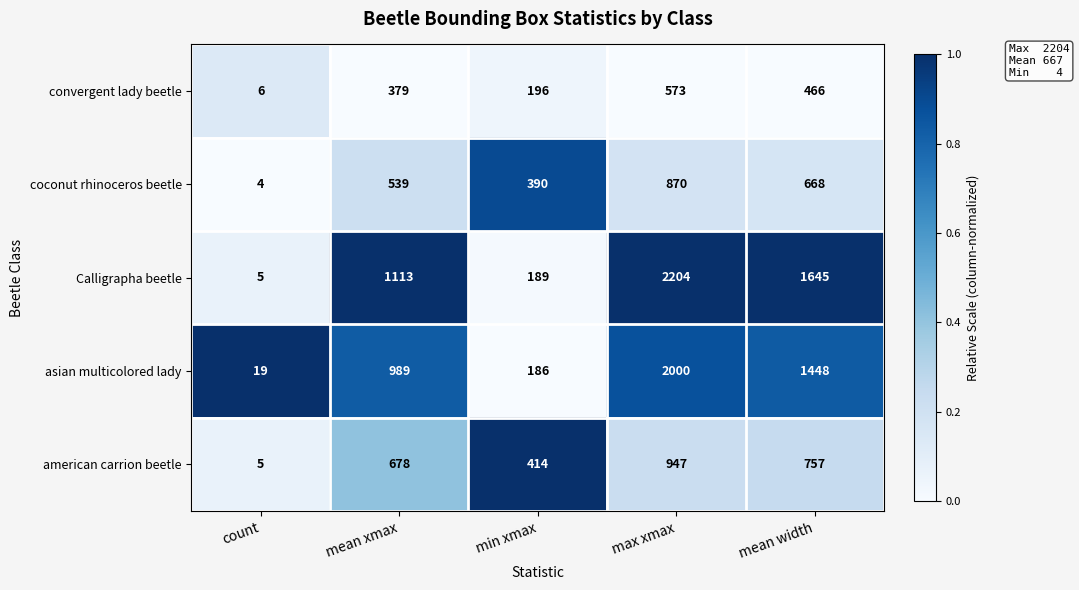

List the series in order of their peak value, lowest first.

convergent lady beetle, coconut rhinoceros beetle, american carrion beetle, asian multicolored lady, Calligrapha beetle